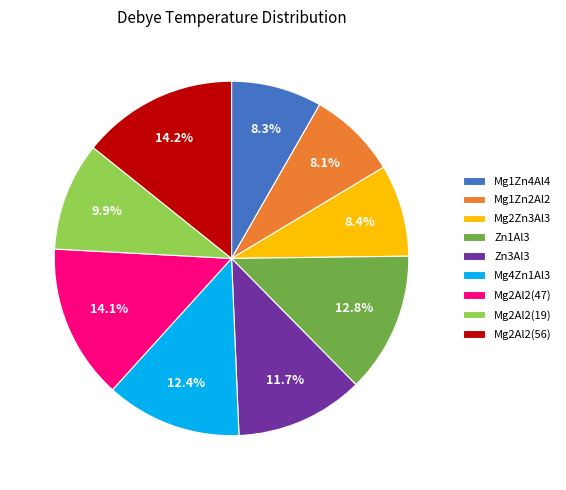

How much of the chart is everything except Zn3Al3?

88.3%